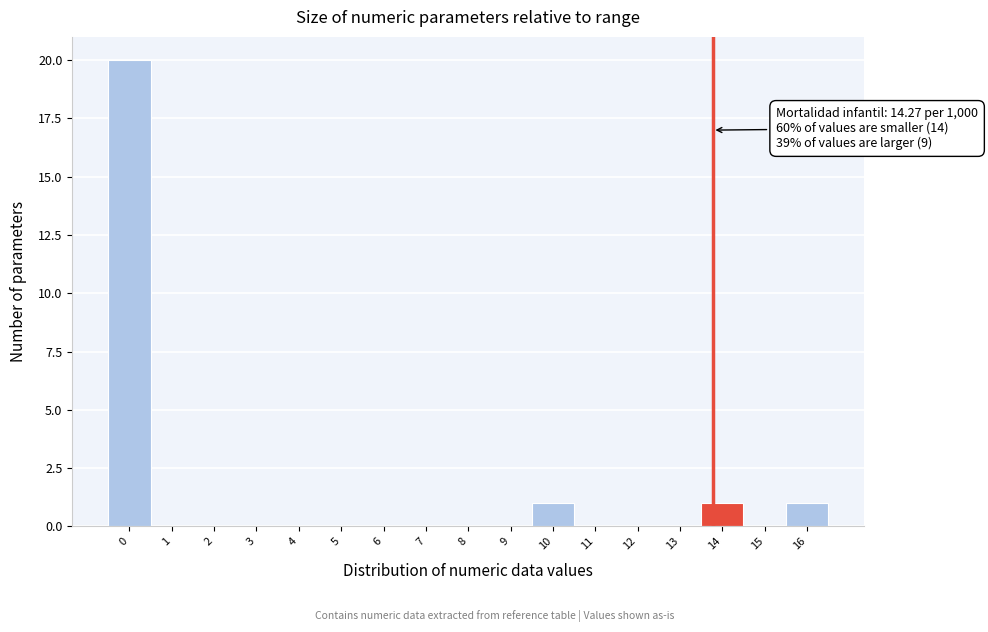

Reading right to left, transcribe all the data shown in this chart.

16=1	15=0	14=1	13=0	12=0	11=0	10=1	9=0	8=0	7=0	6=0	5=0	4=0	3=0	2=0	1=0	0=20